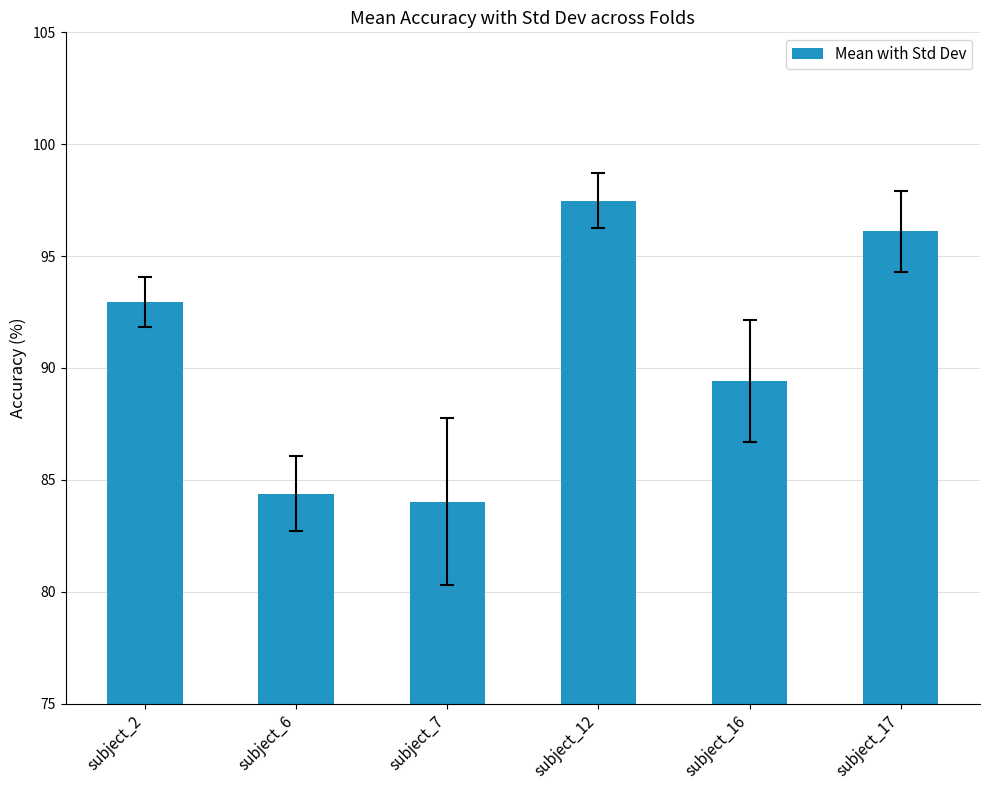

Rank the categories by value from highest to lowest.

subject_12, subject_17, subject_2, subject_16, subject_6, subject_7